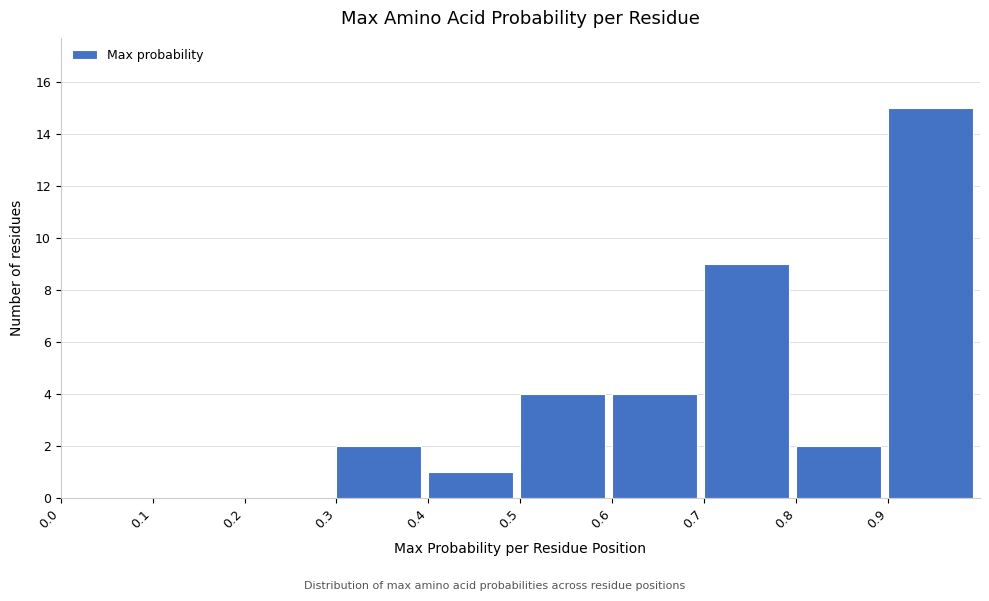

Which range on the x-axis has the tallest bar?

0.9 to 1.0